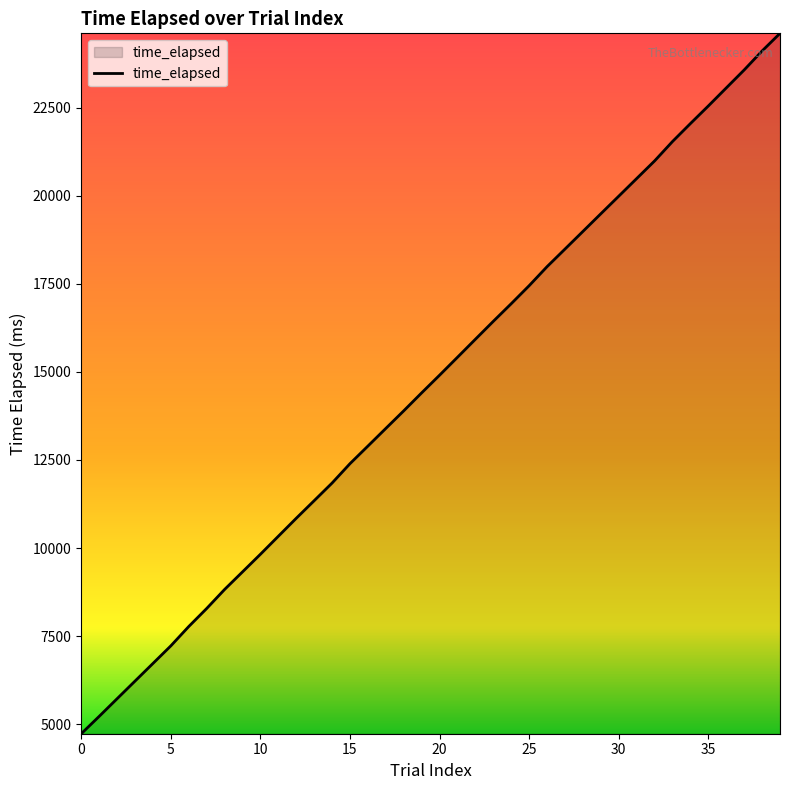

How many categories are shown in the chart?

40